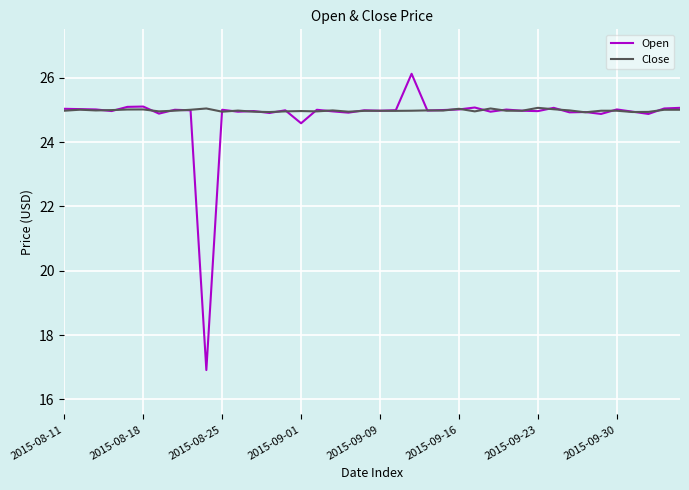

List the series in order of their overall mean, lowest first.

Open, Close